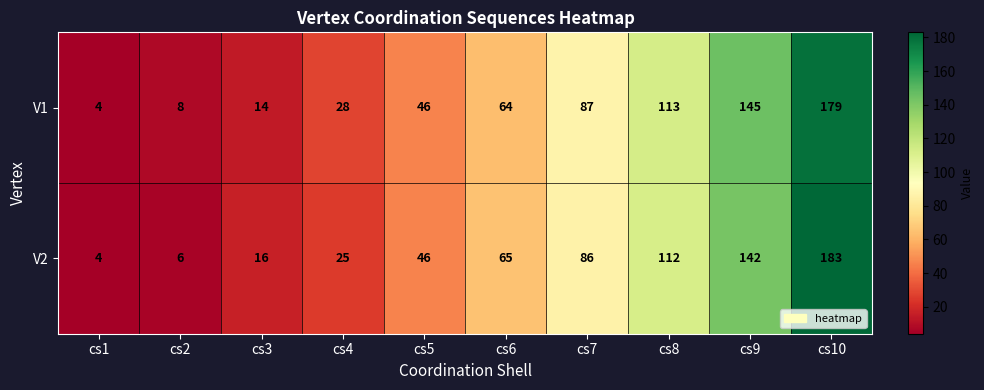

Reading left to right, transcribe all the data shown in this chart.

V1: 4	8	14	28	46	64	87	113	145	179
V2: 4	6	16	25	46	65	86	112	142	183